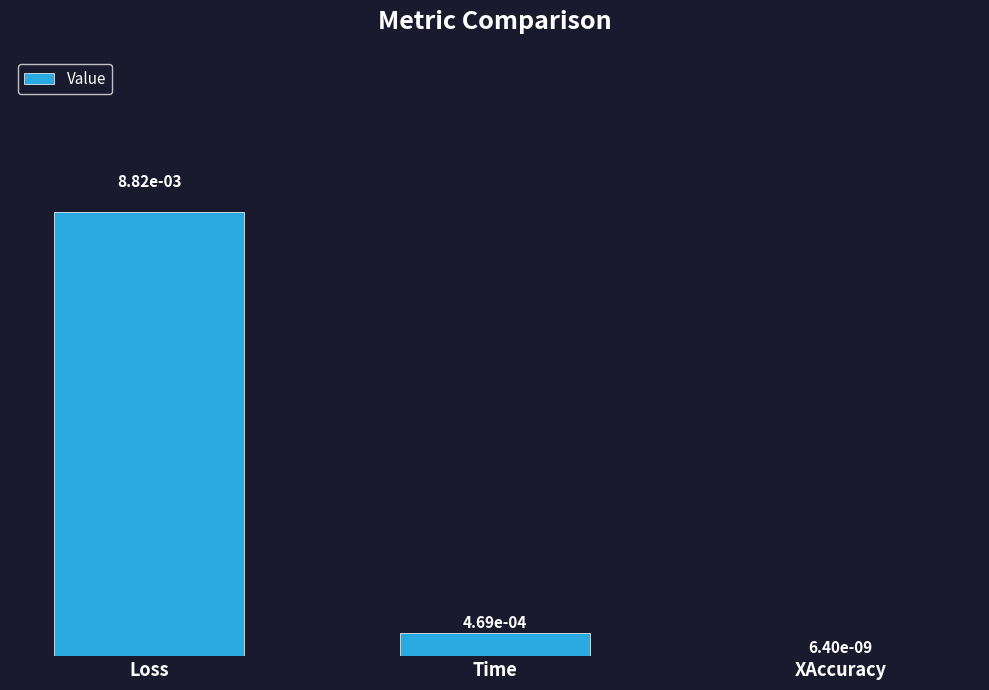

Are the bars horizontal?

No